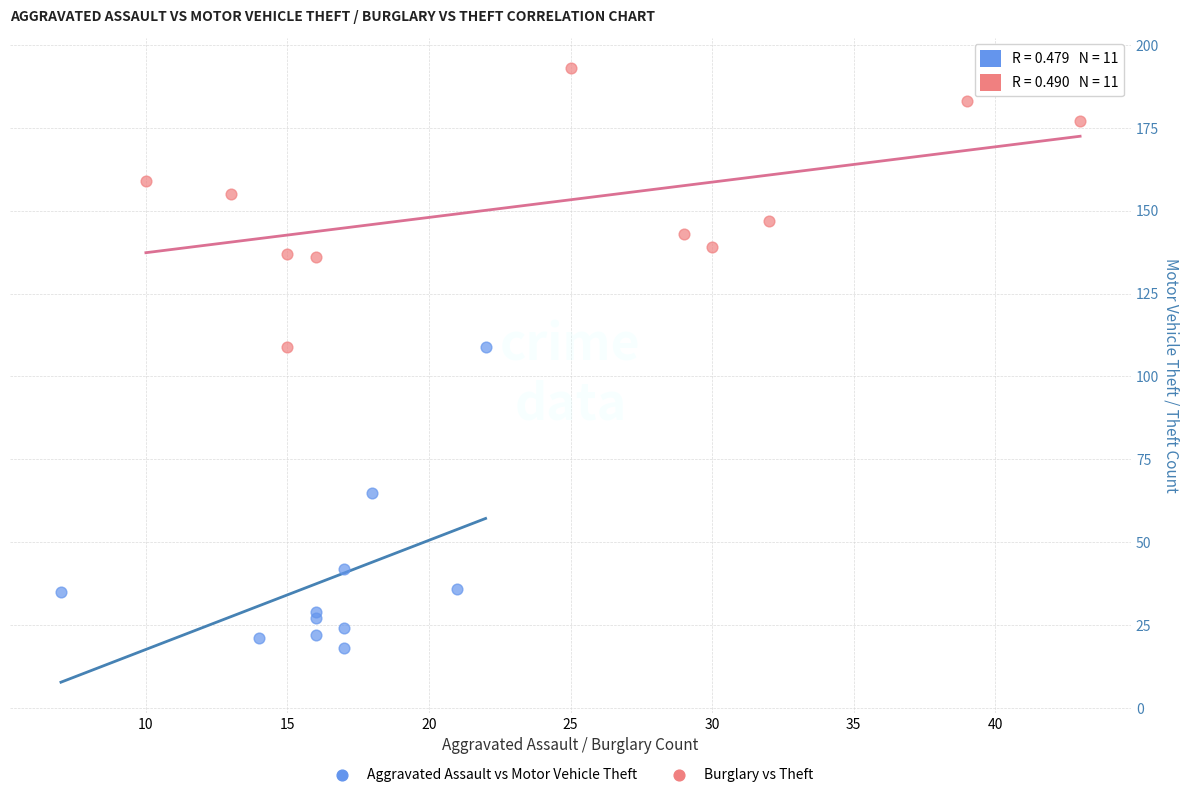

Which series contains the lowest Y value?

Aggravated Assault vs Motor Vehicle Theft